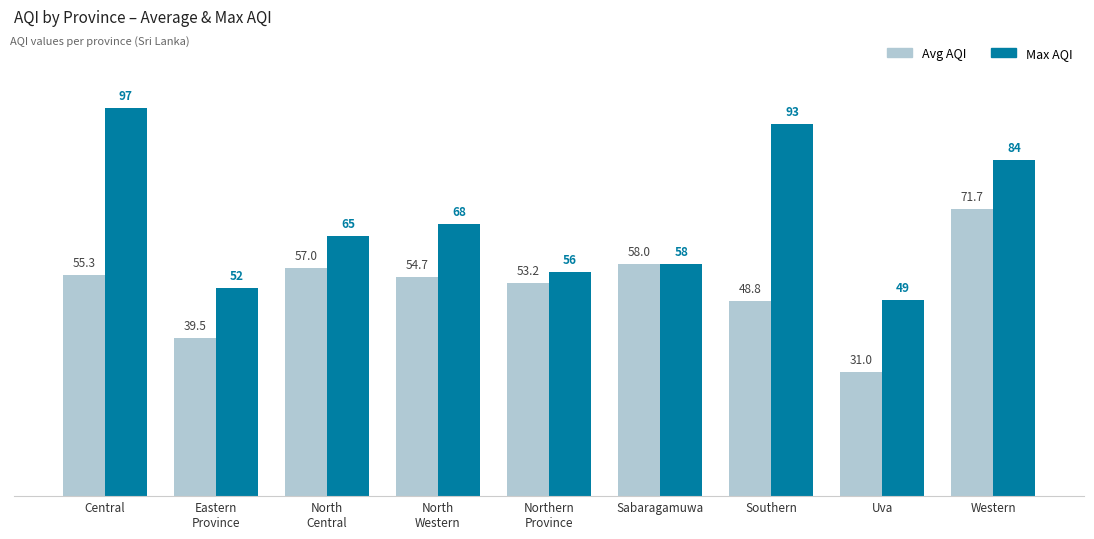

What is the difference between the maximum and minimum values in the Avg AQI series?

40.7